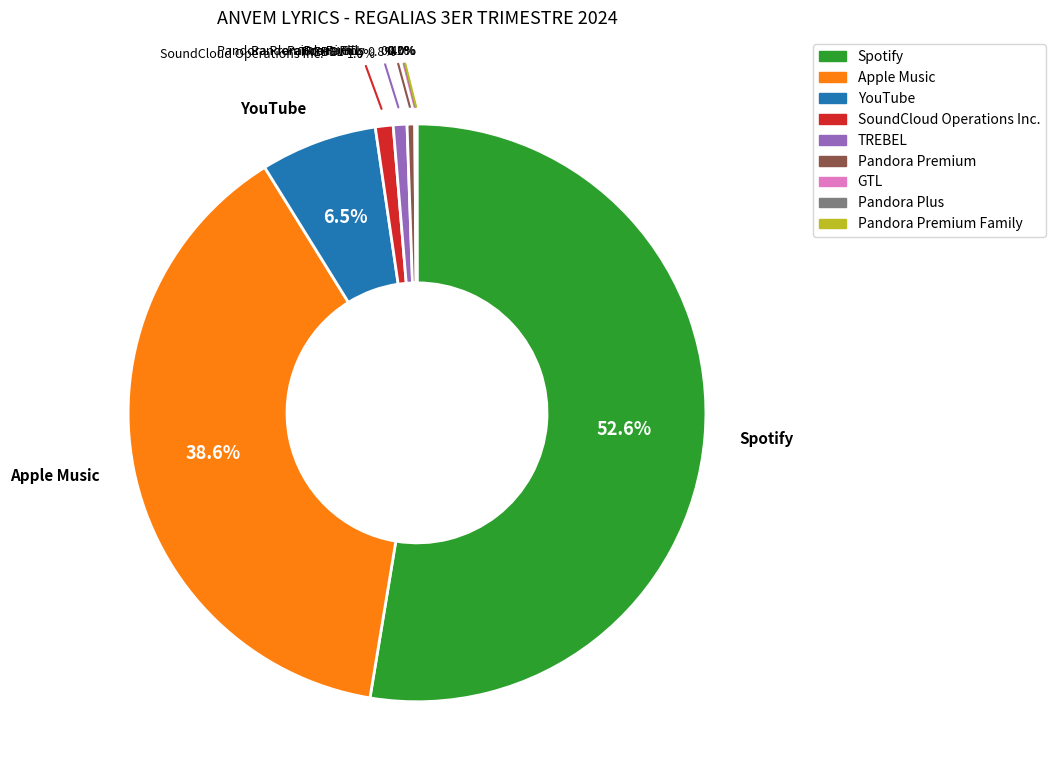

What percentage is NOT represented by Apple Music?

61.4%